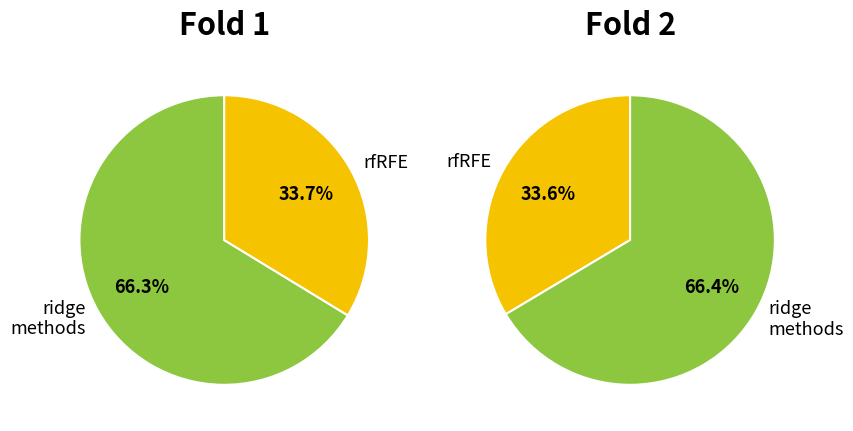

How many slices are in this pie chart?

2